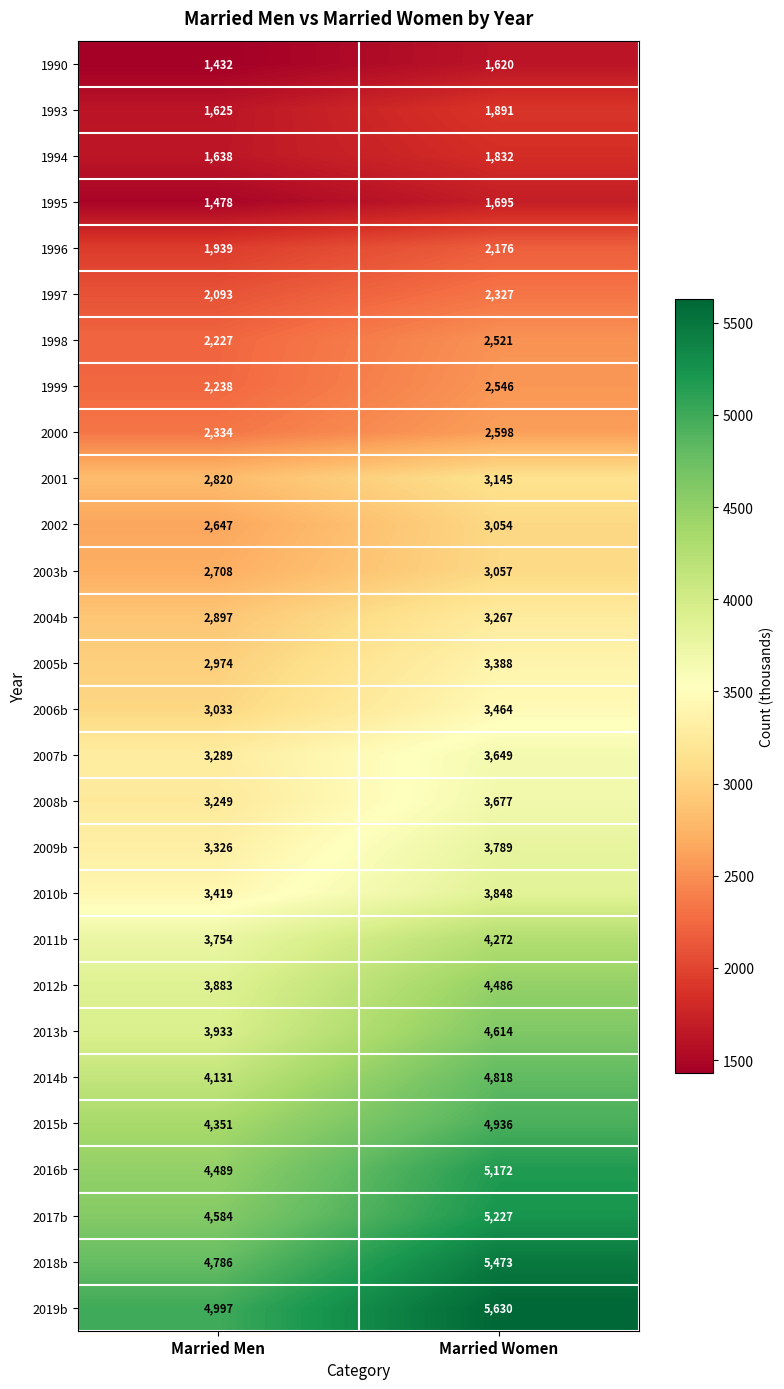

What is the spread (max minus min) of values at Married Men?

3565